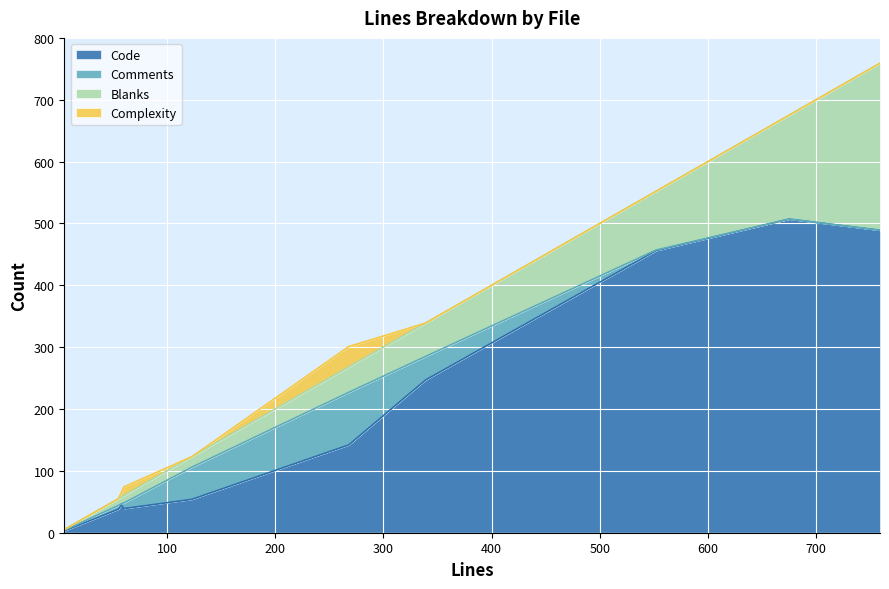

Does the chart display data point markers on the line(s)?

No